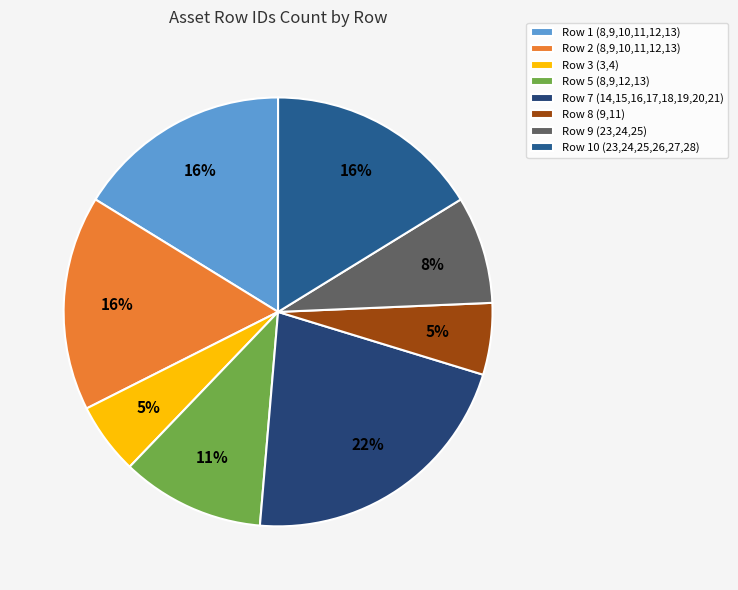

True or false: Row 2 (8,9,10,11,12,13) accounts for 9% of the total.

False